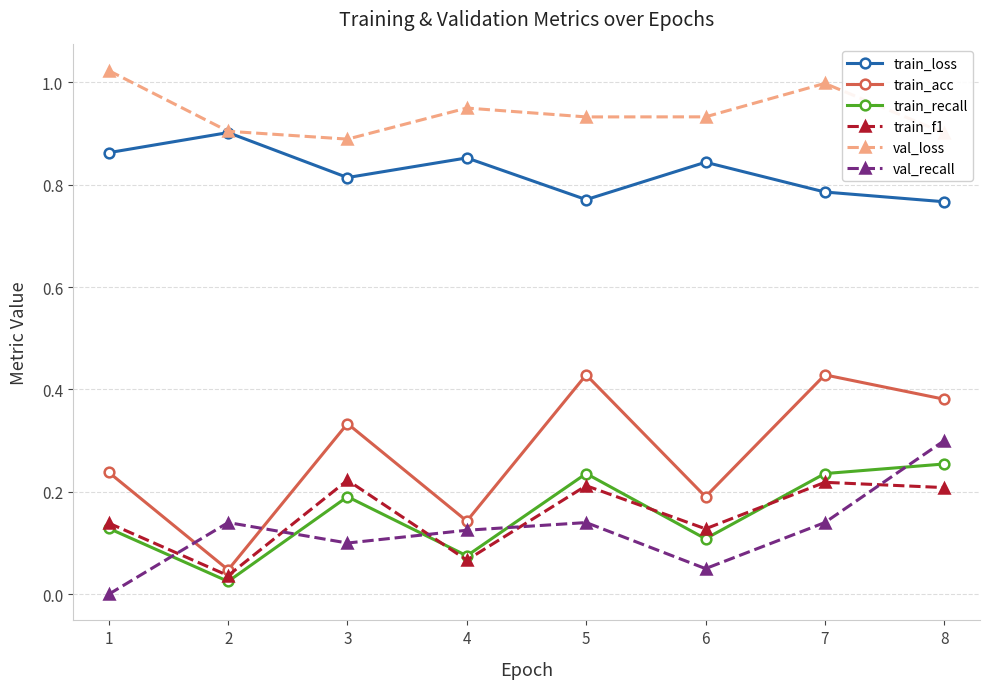

Is it true that train_f1 equals 0.2 at 7?

True